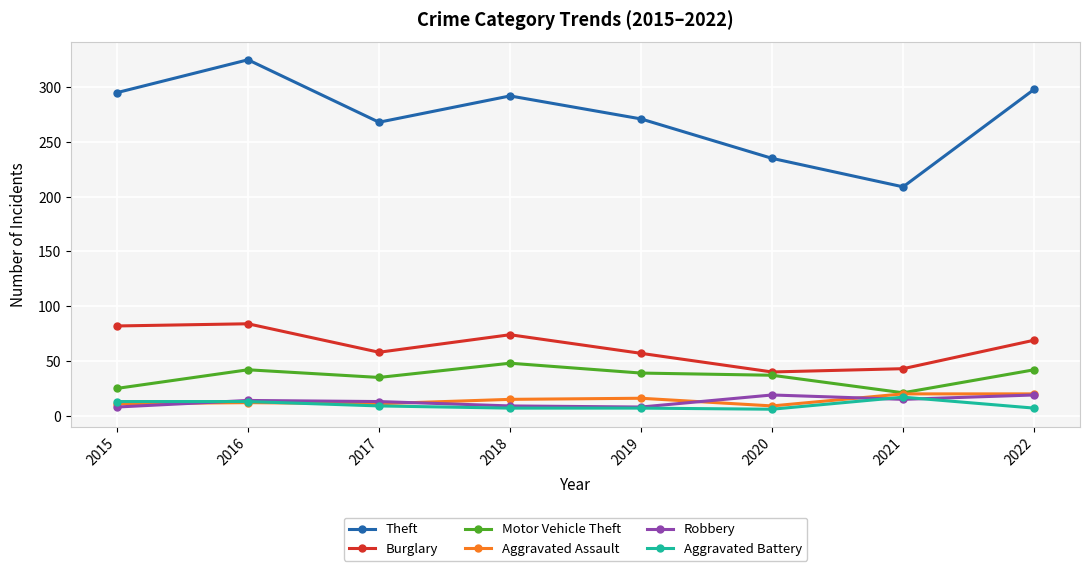

Which category has the highest value across all series?

2016